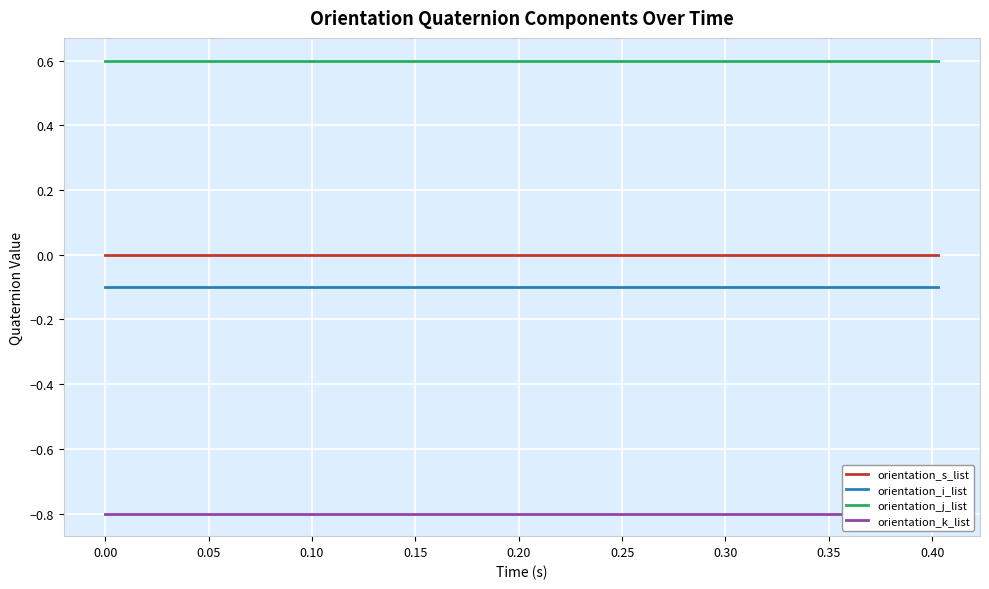

True or false: orientation_j_list and orientation_s_list cross at least once.

False